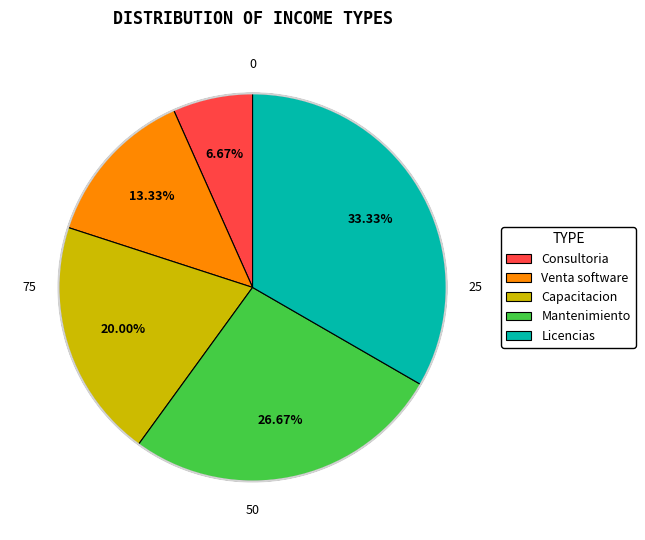

How many segments does this pie chart have?

5